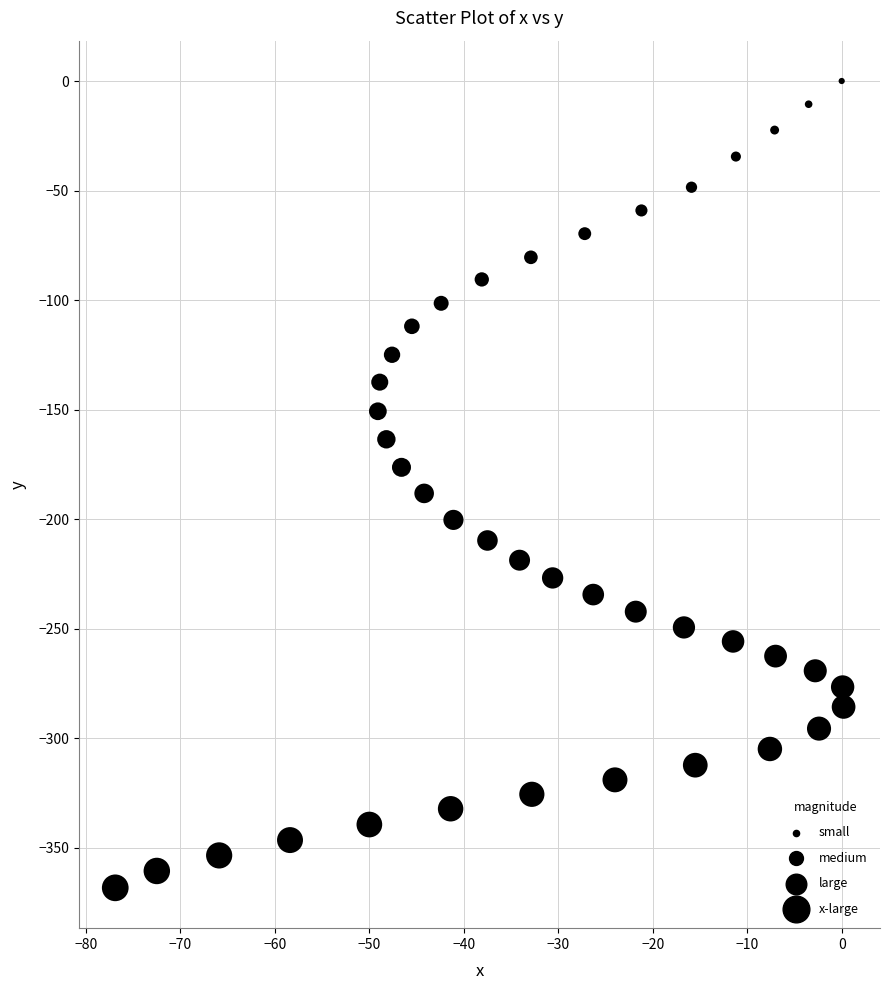

What is the range of Y values (max minus min)?

368.4